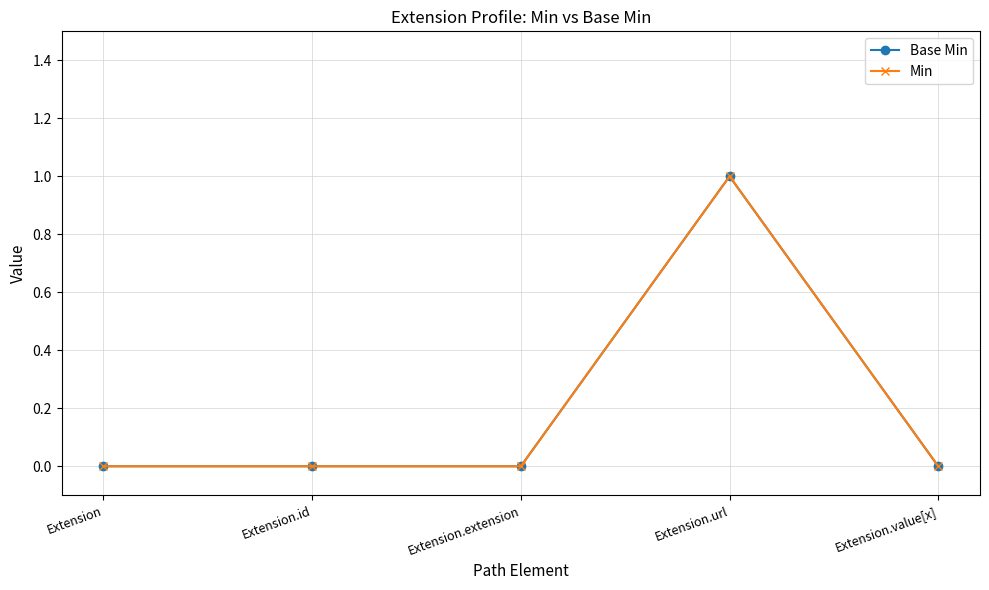

What is the difference between the maximum and minimum values in the Base Min series?

1